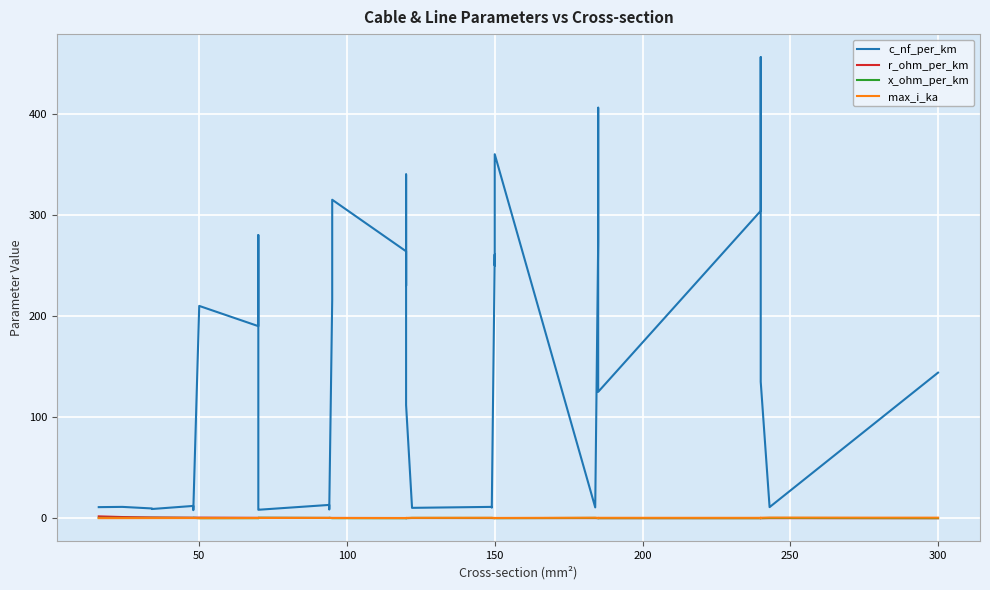

True or false: max_i_ka has more than 0 points higher than both neighbors.

True